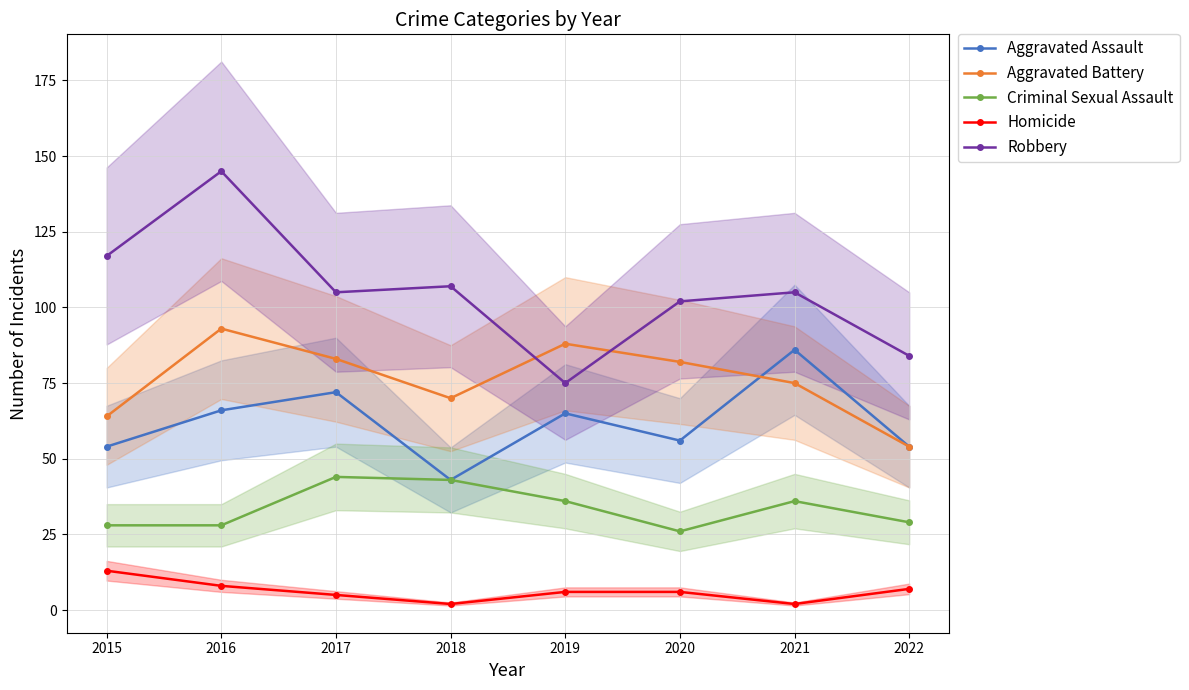

In Aggravated Battery, how many points are lower than both neighbors (excluding endpoints)?

1